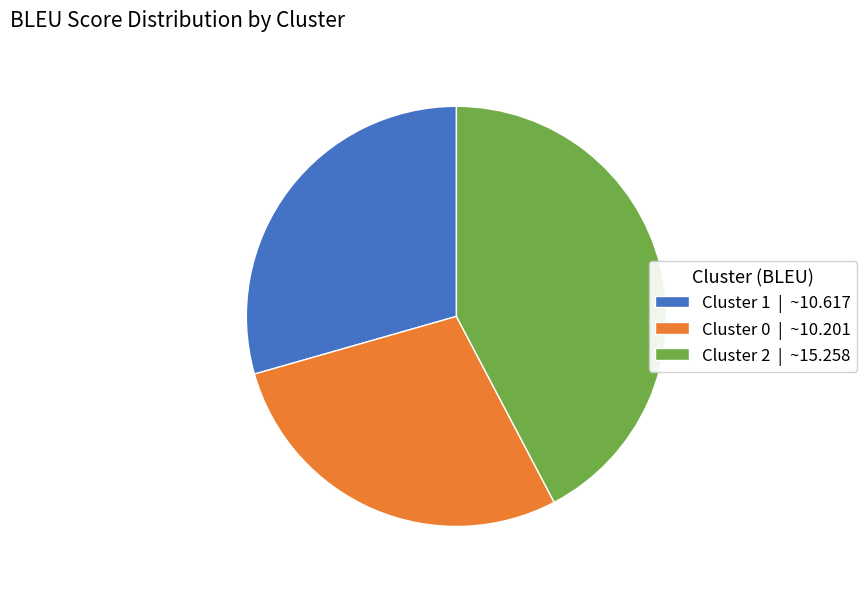

What is the smallest slice in the pie chart?

Cluster 0